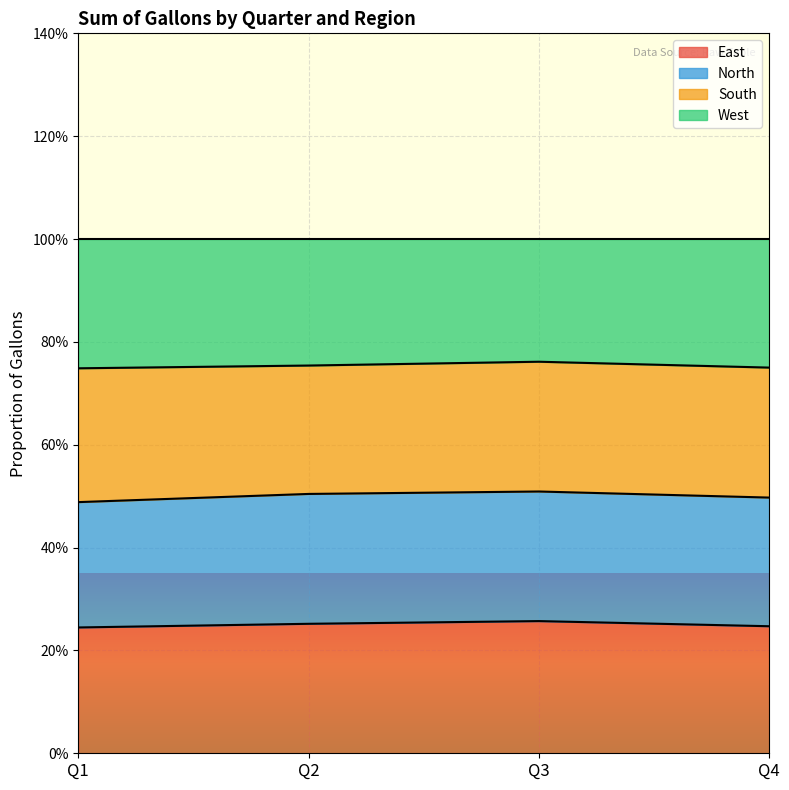

What is the sum of the East values at Q1 and Q4?

0.5